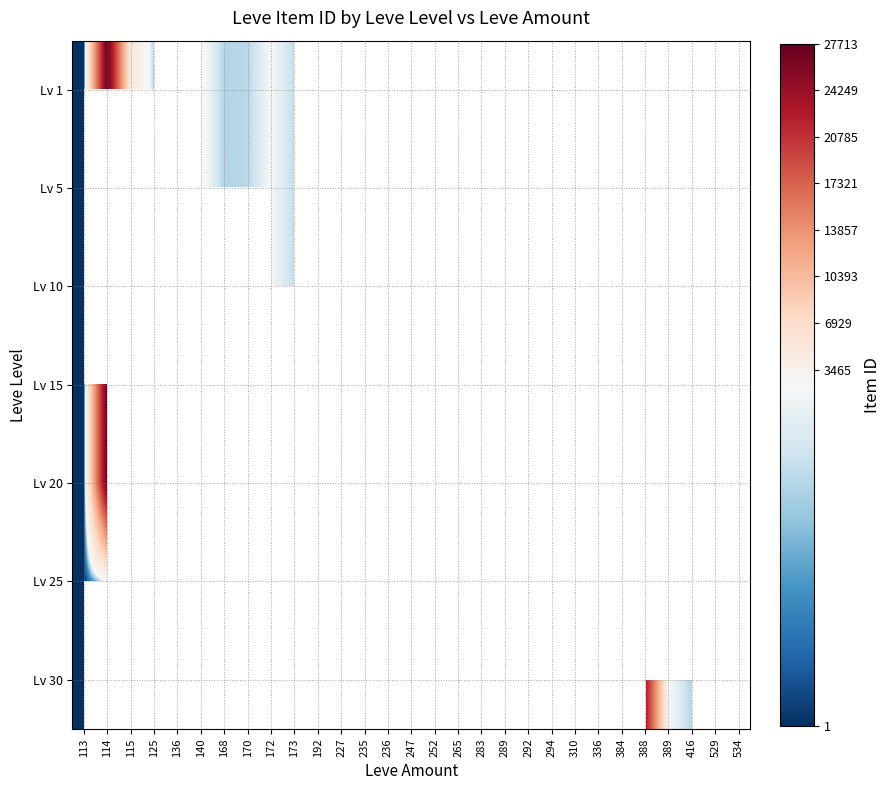

What is the minimum value shown in the chart?

1.0